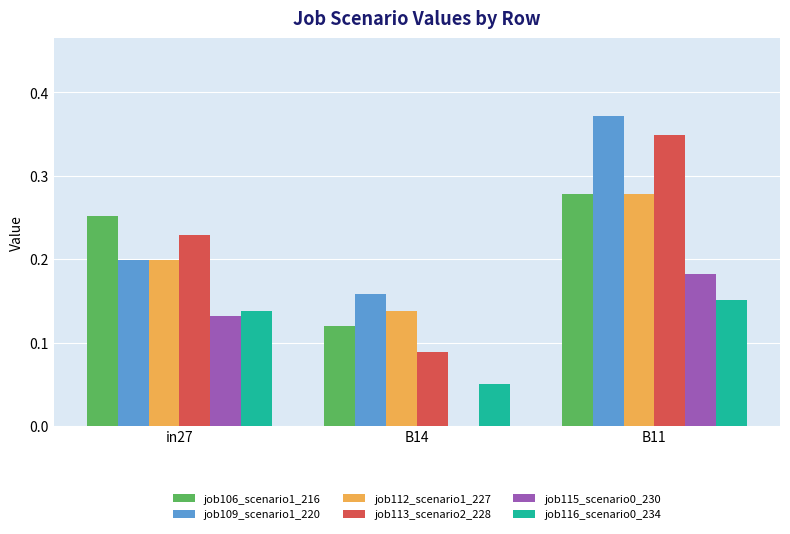

The value of job109_scenario1_220 at in27 is 0.2. True or false?

True